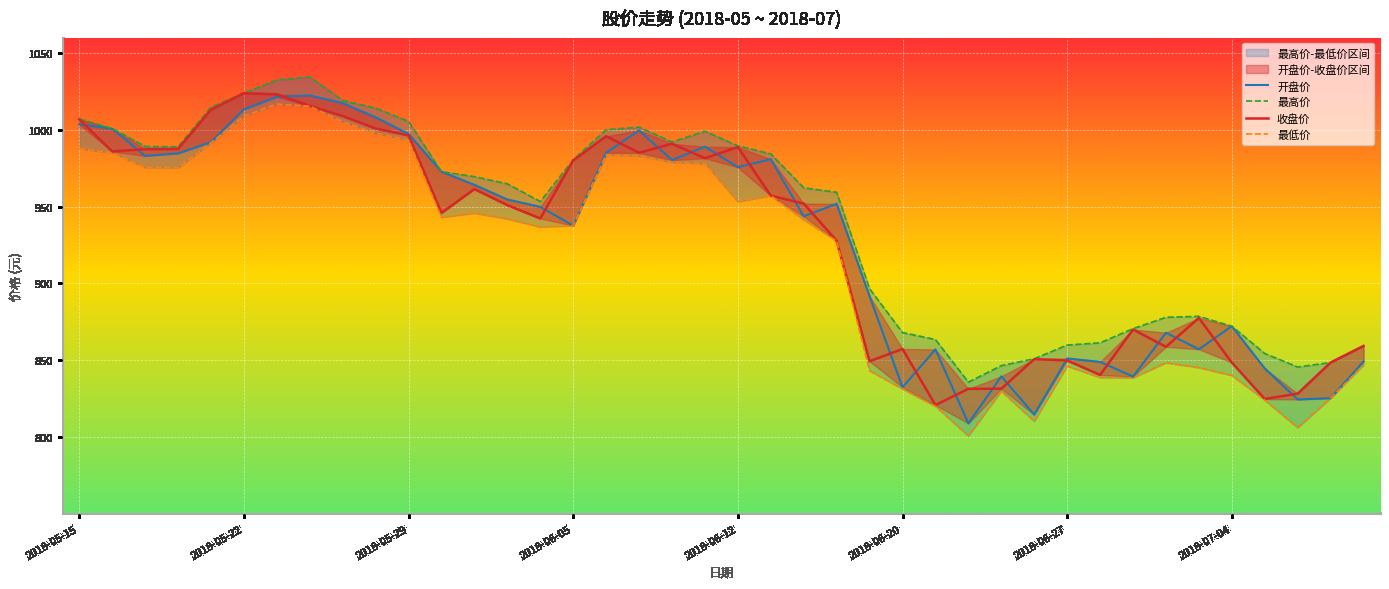

The 收盘价 series shows 1521.0 at 2018-06-05. True or false?

False